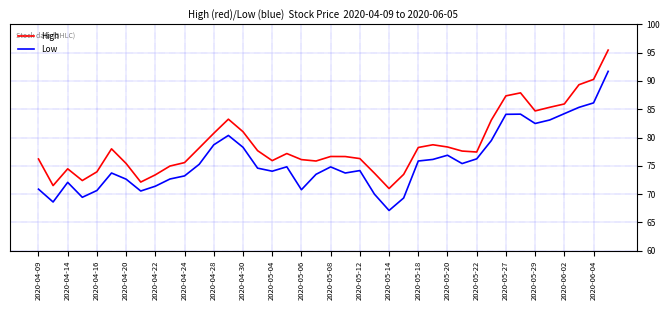

True or false: Low and High intersect in this chart.

False